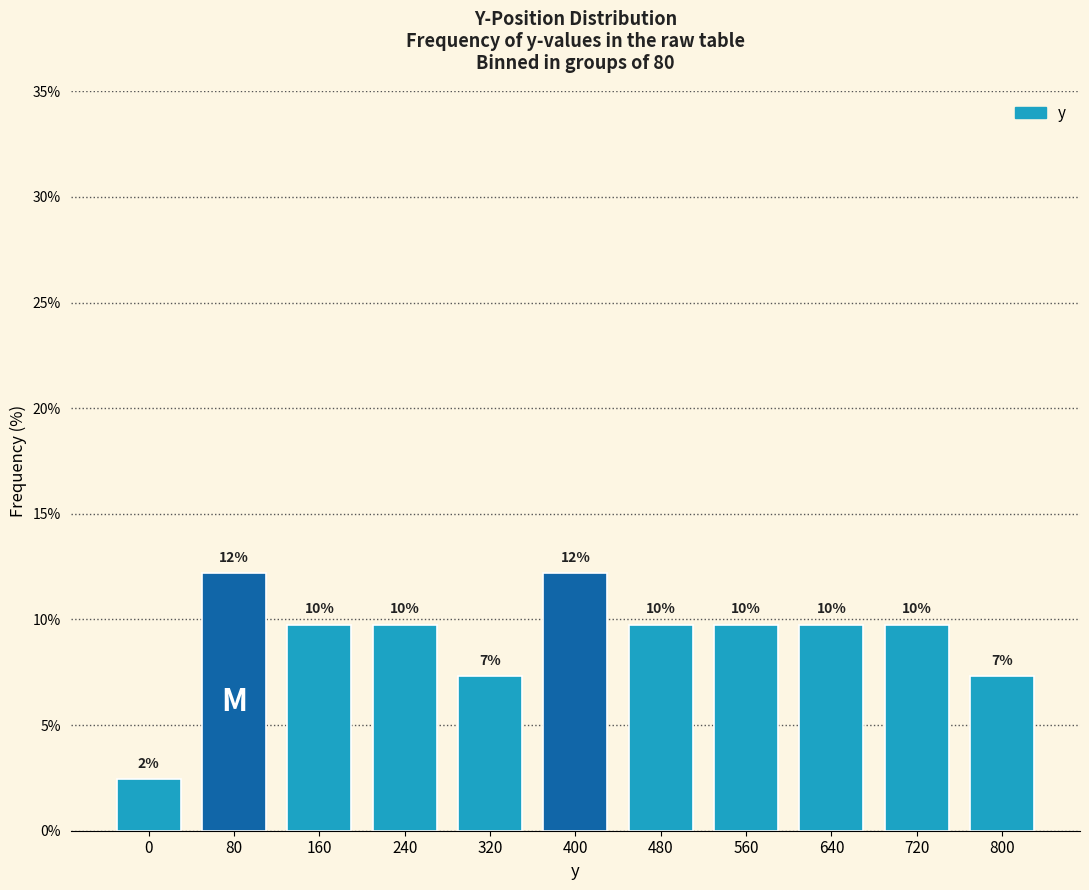

How many bars are there in total?

11